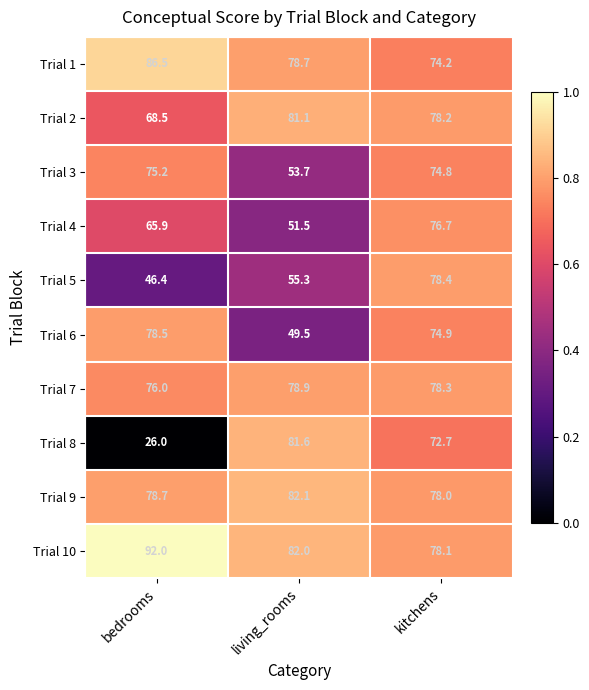

Is the value of Trial 2 at kitchens greater than the value of Trial 1 at bedrooms?

No